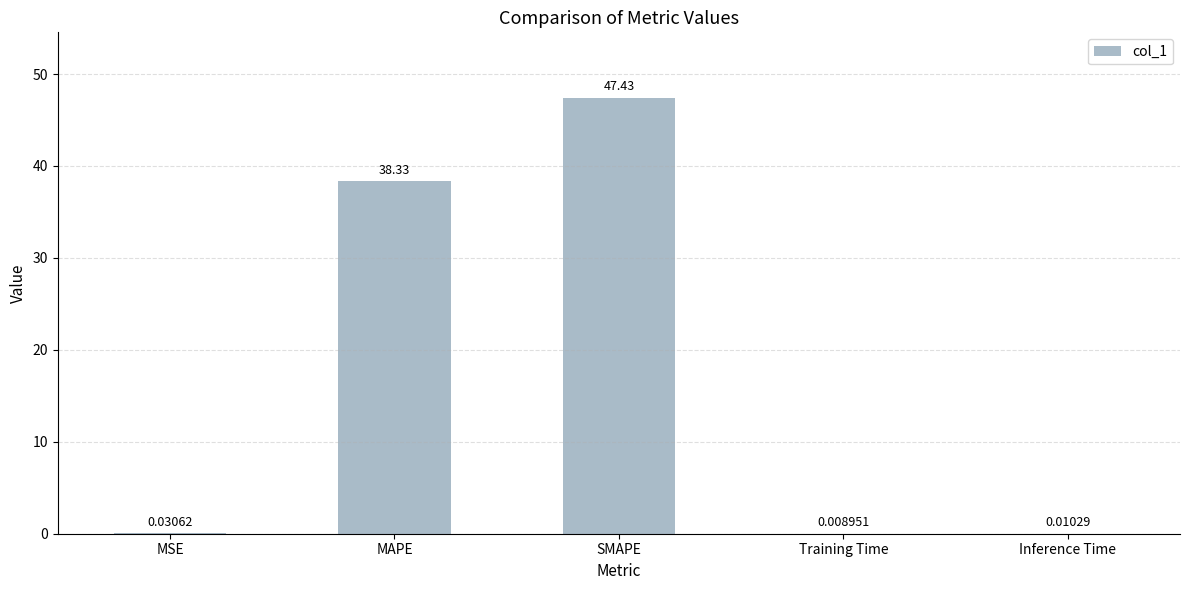

Where is the data nearest to the value 23?

MAPE